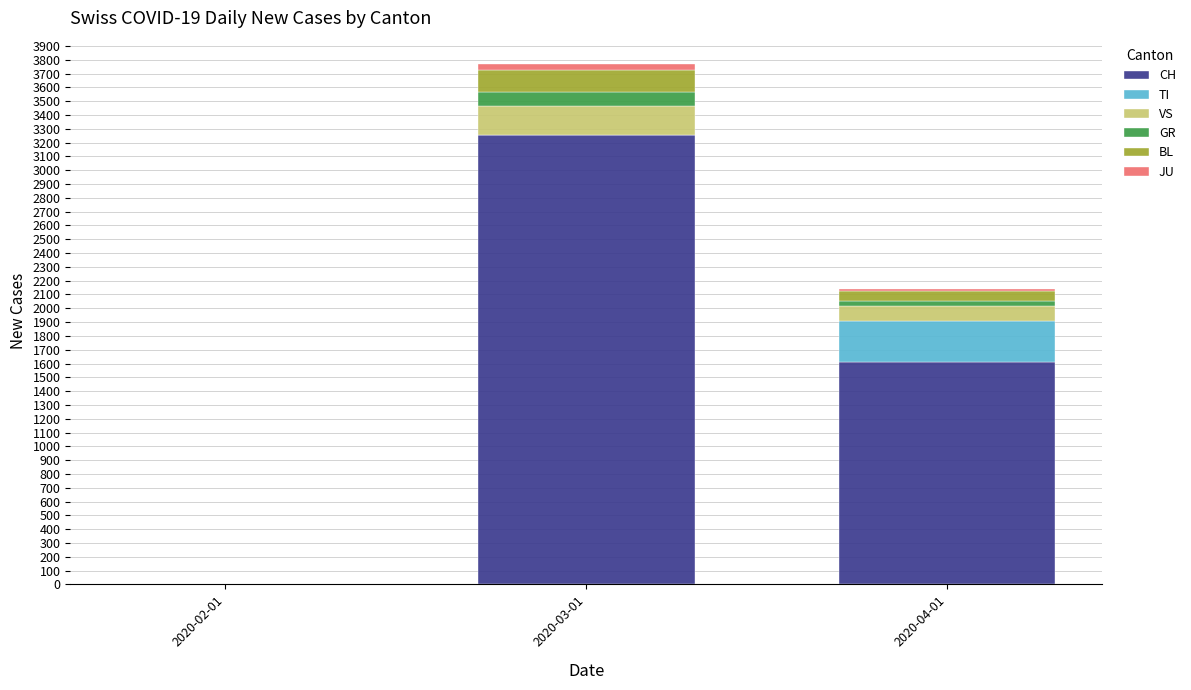

What is the highest value of the CH series?

3252